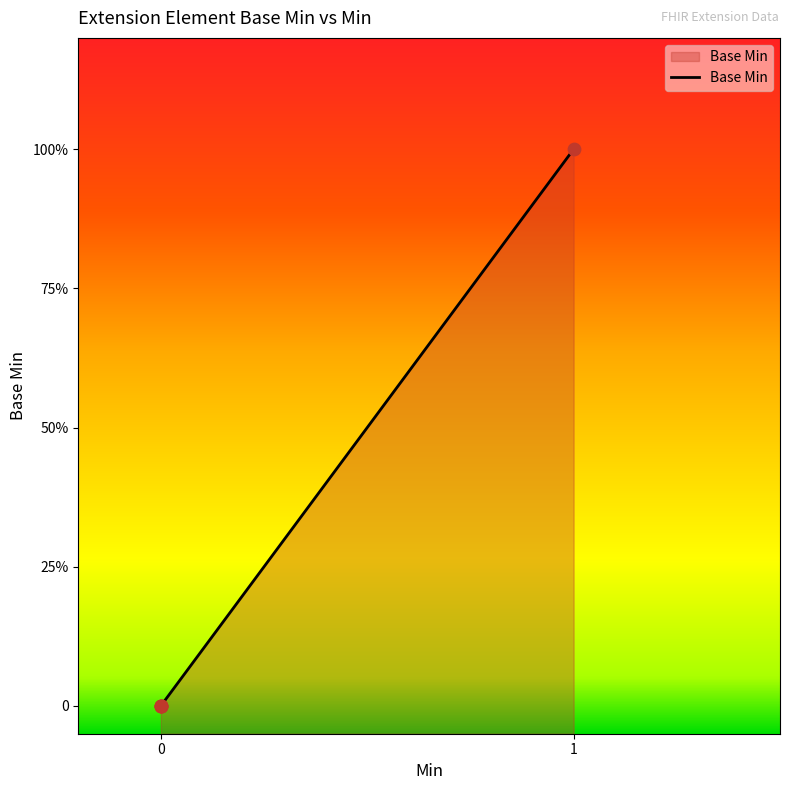

What is the change in value from 0 to 1?

+1